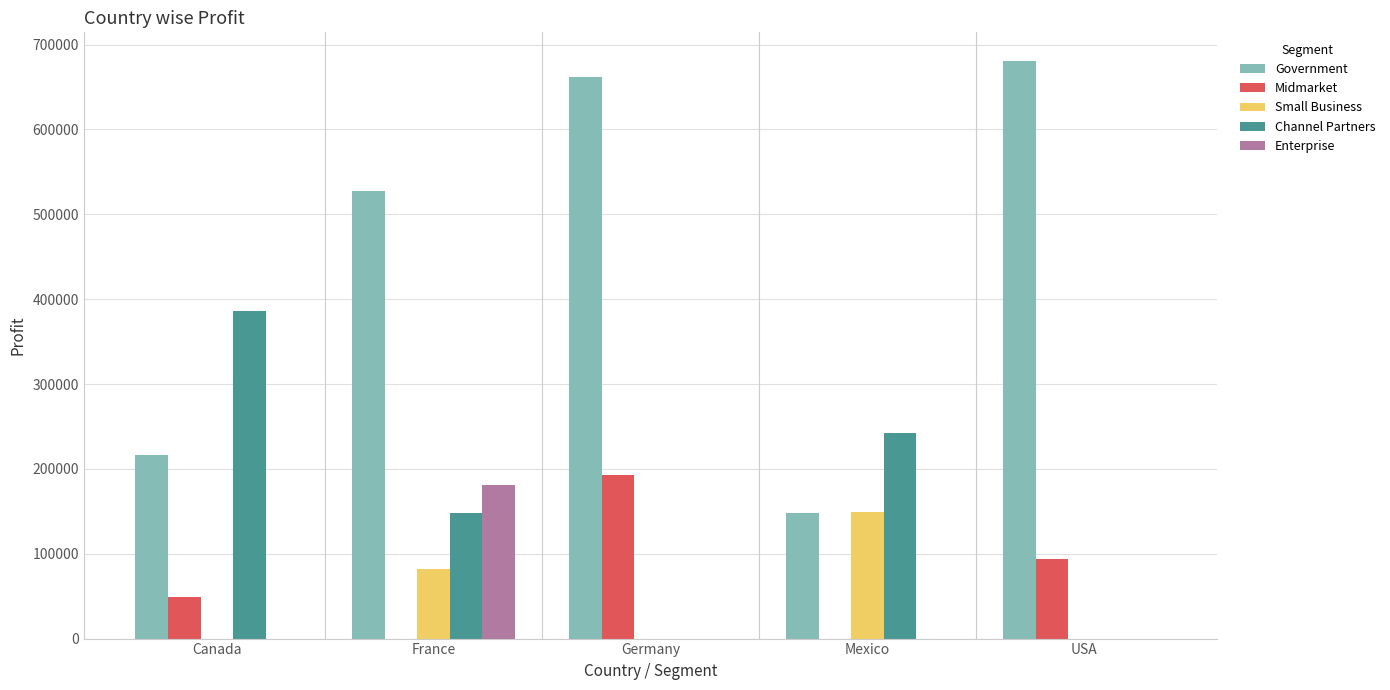

Count the number of data series in this chart.

5